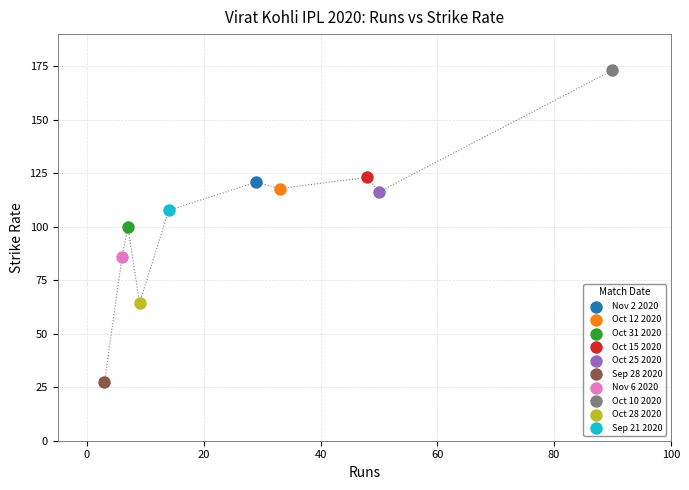

What are all the series names shown in the legend?

Nov 2 2020, Oct 12 2020, Oct 31 2020, Oct 15 2020, Oct 25 2020, Sep 28 2020, Nov 6 2020, Oct 10 2020, Oct 28 2020, Sep 21 2020